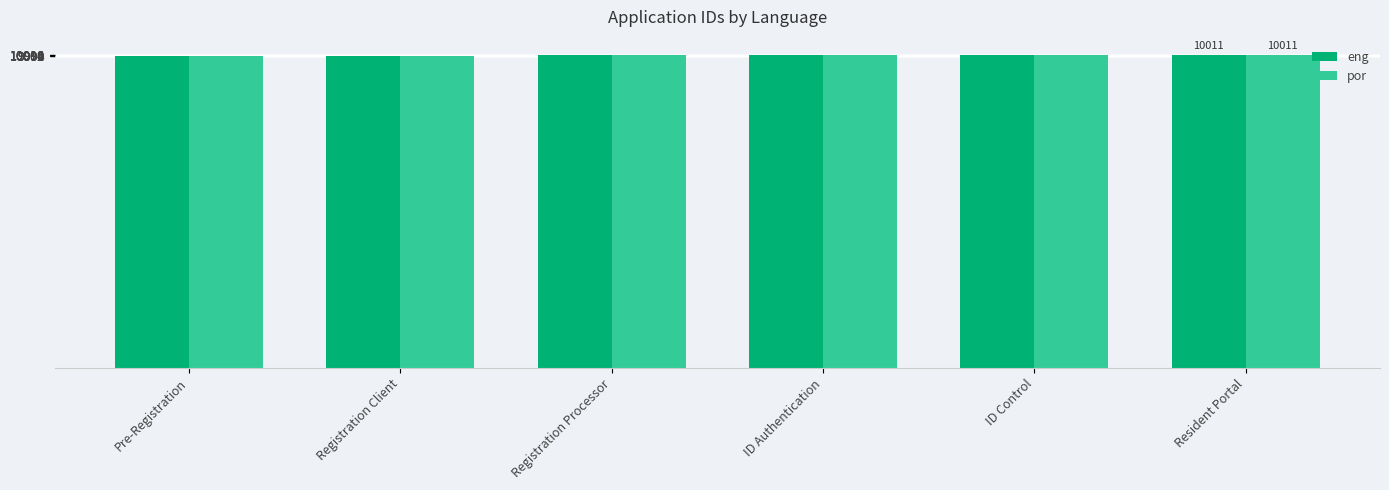

How many eng values are between 10003 and 10009?

4